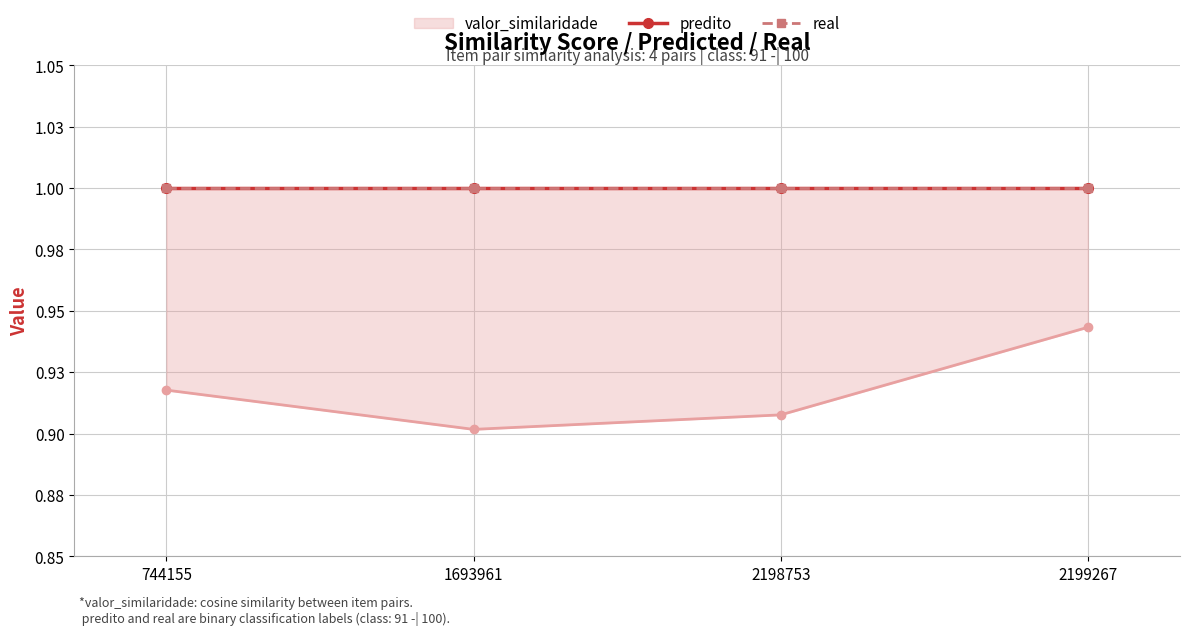

True or false: valor_similaridade has a value of 0.9 at 2199267.

True